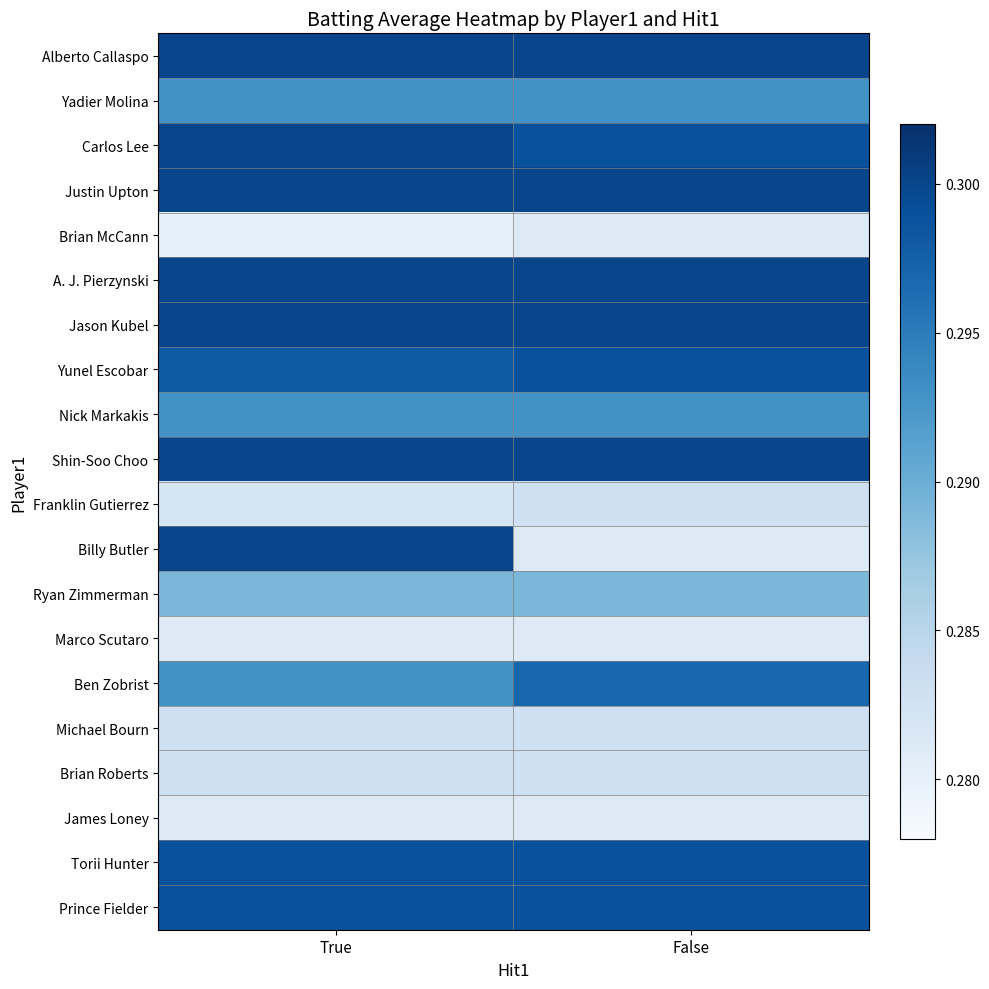

Which series changed the most between True and False?

Billy Butler